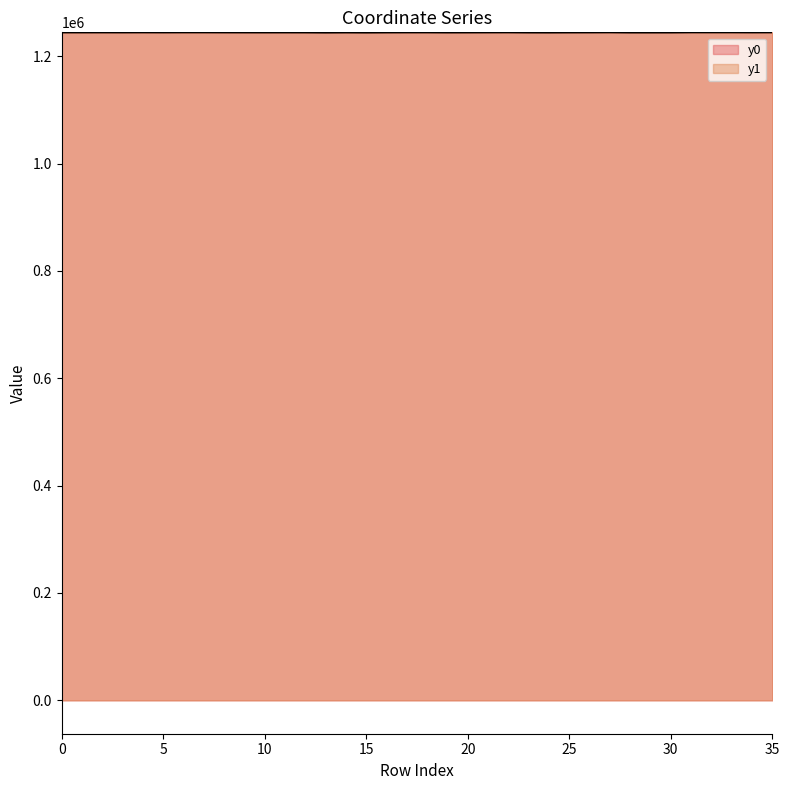

At 16, list the series in order from smallest to largest.

y0, y1